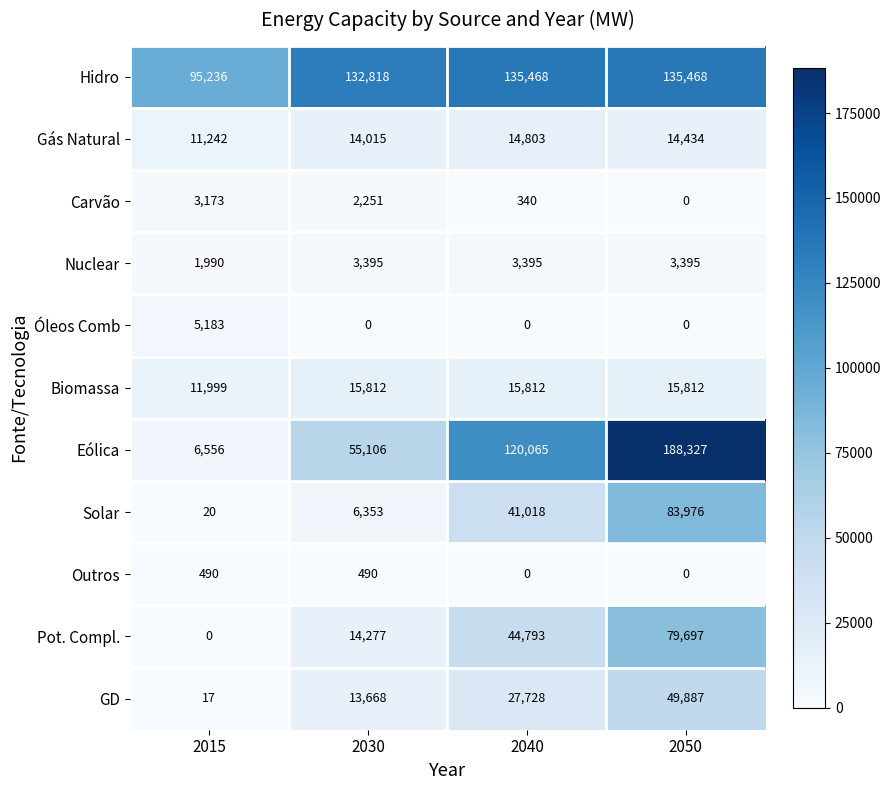

At which category does the chart reach its peak across all series?

2050